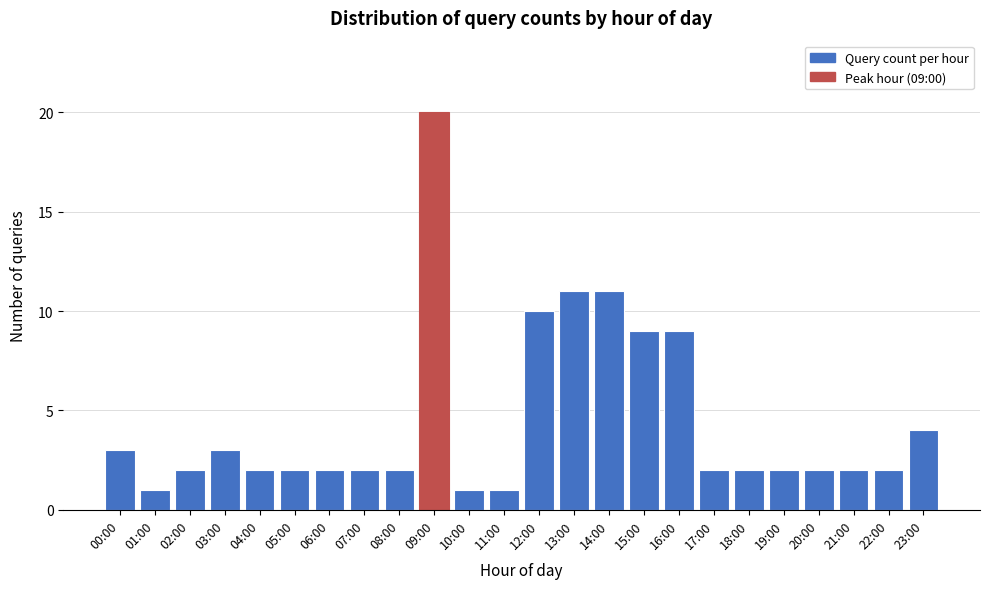

Reading right to left, extract all data points from this chart.

4	2	2	2	2	2	2	9	9	11	11	10	1	1	20	2	2	2	2	2	3	2	1	3